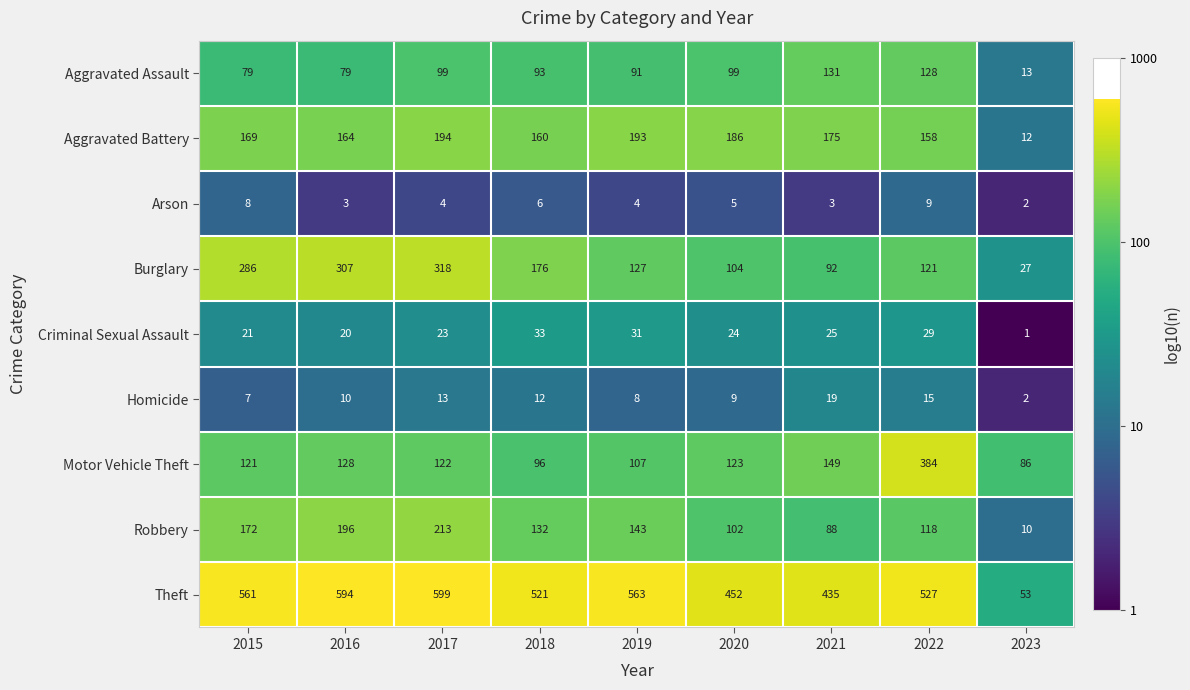

Where does the Burglary series first go above 127?

2015